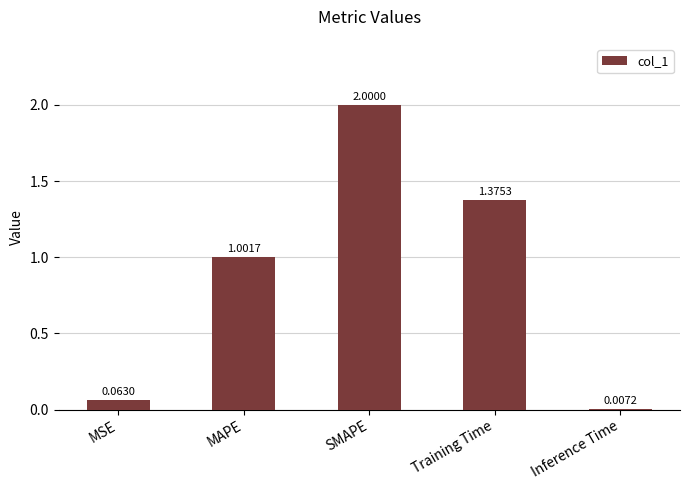

Are the bars horizontal?

No